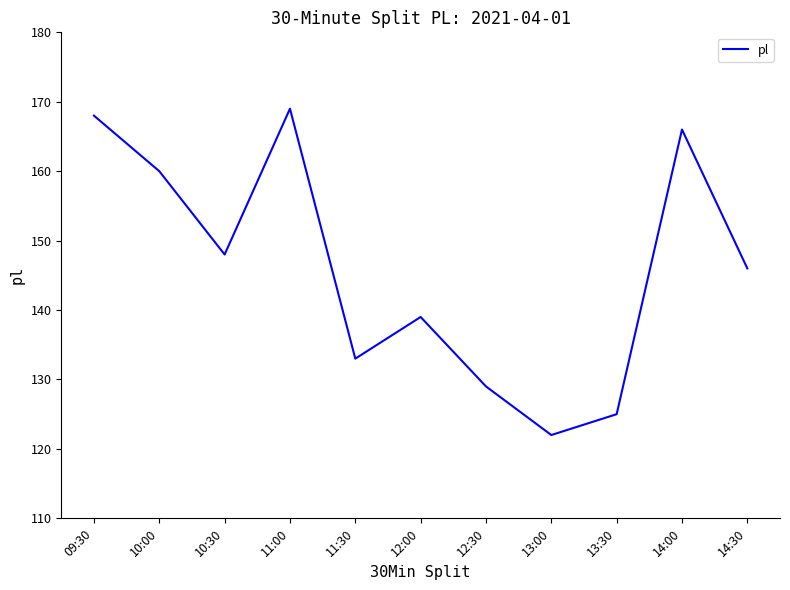

List the labels in order of value, smallest first.

13:00, 13:30, 12:30, 11:30, 12:00, 14:30, 10:30, 10:00, 14:00, 09:30, 11:00